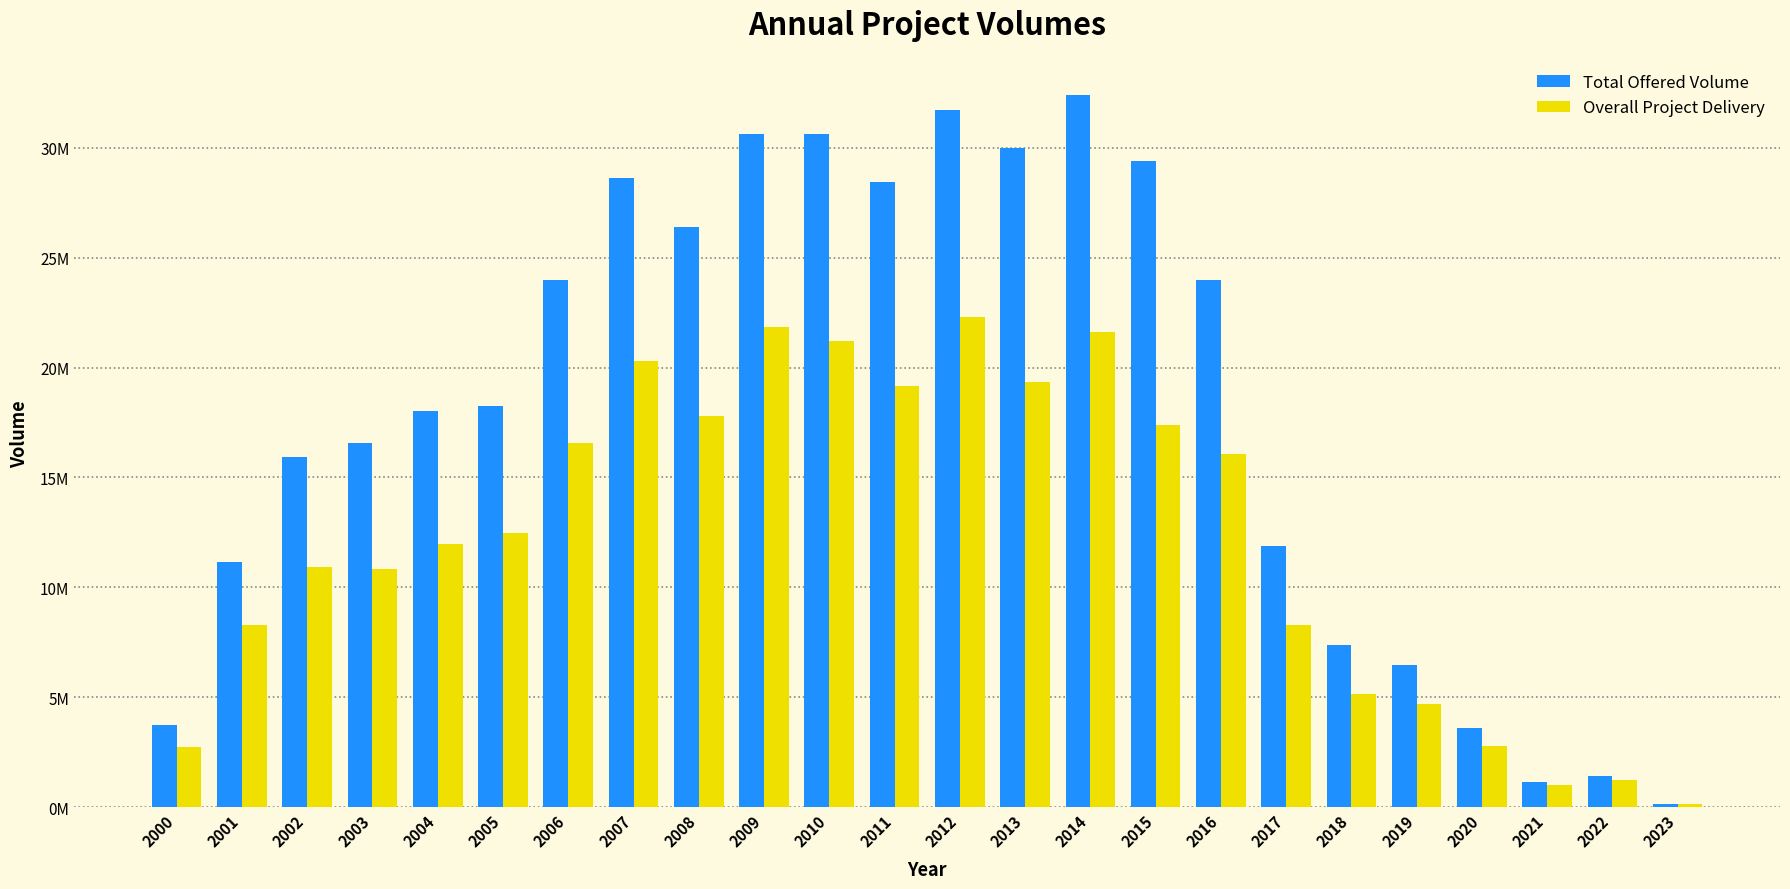

What is the difference between the maximum and minimum values in the Overall Project Delivery series?

22183381.3